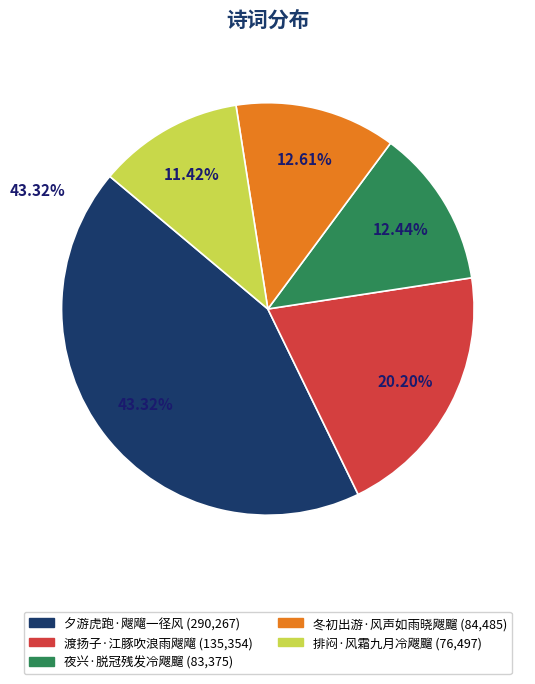

What is the ratio of the value at 渡扬子·江豚吹浪雨飕飗 to the value at 夜兴·脱冠残发冷飕飀?

1.6